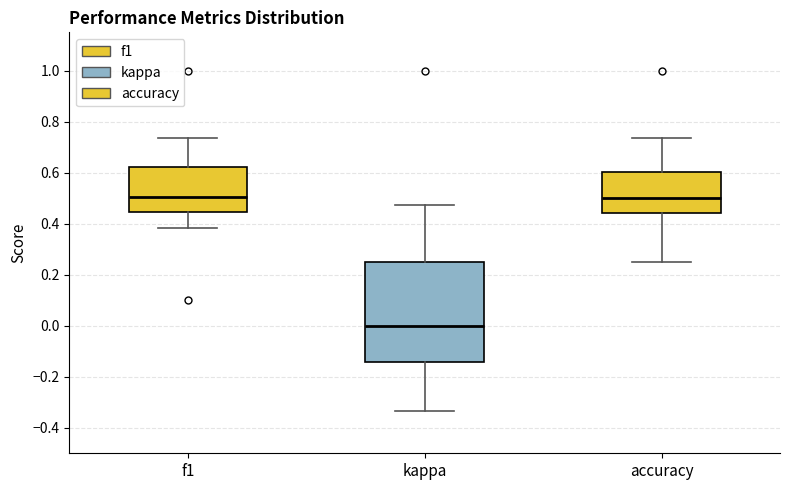

Reading left to right, read every box against the y-axis: the position of its median line, the range the box covers, and the ends of its whiskers. The values are not printed on the chart, so give them approximately, as read against the axis.

f1: median 0.50, box 0.44 to 0.62, whiskers 0.38 to 0.74
kappa: median 0.00, box -0.14 to 0.24, whiskers -0.34 to 0.48
accuracy: median 0.50, box 0.44 to 0.60, whiskers 0.26 to 0.74